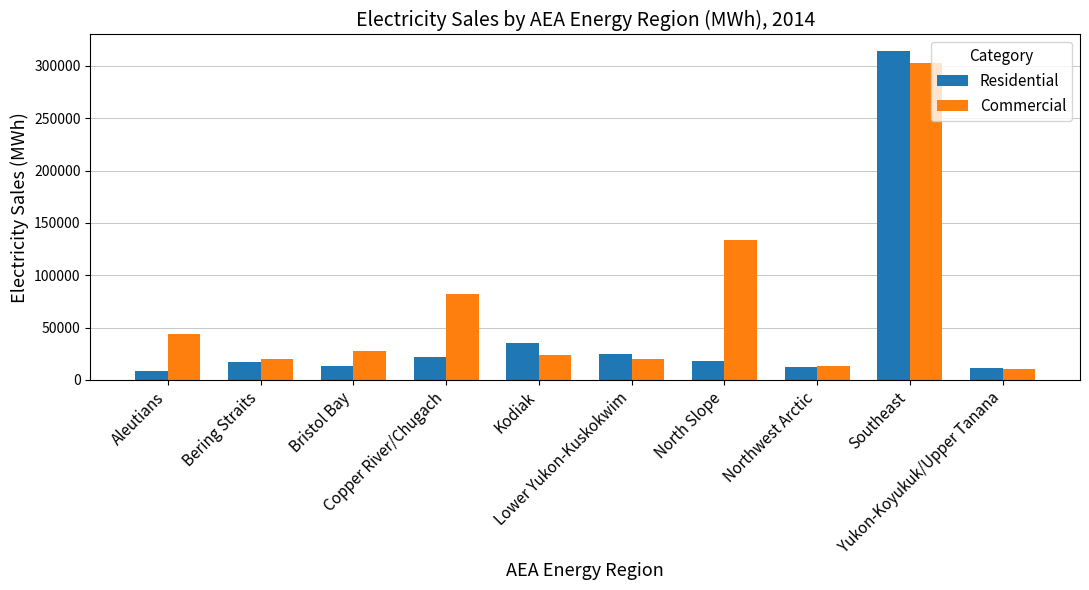

What is the label of the 10th bar from the left?

Yukon-Koyukuk/Upper Tanana